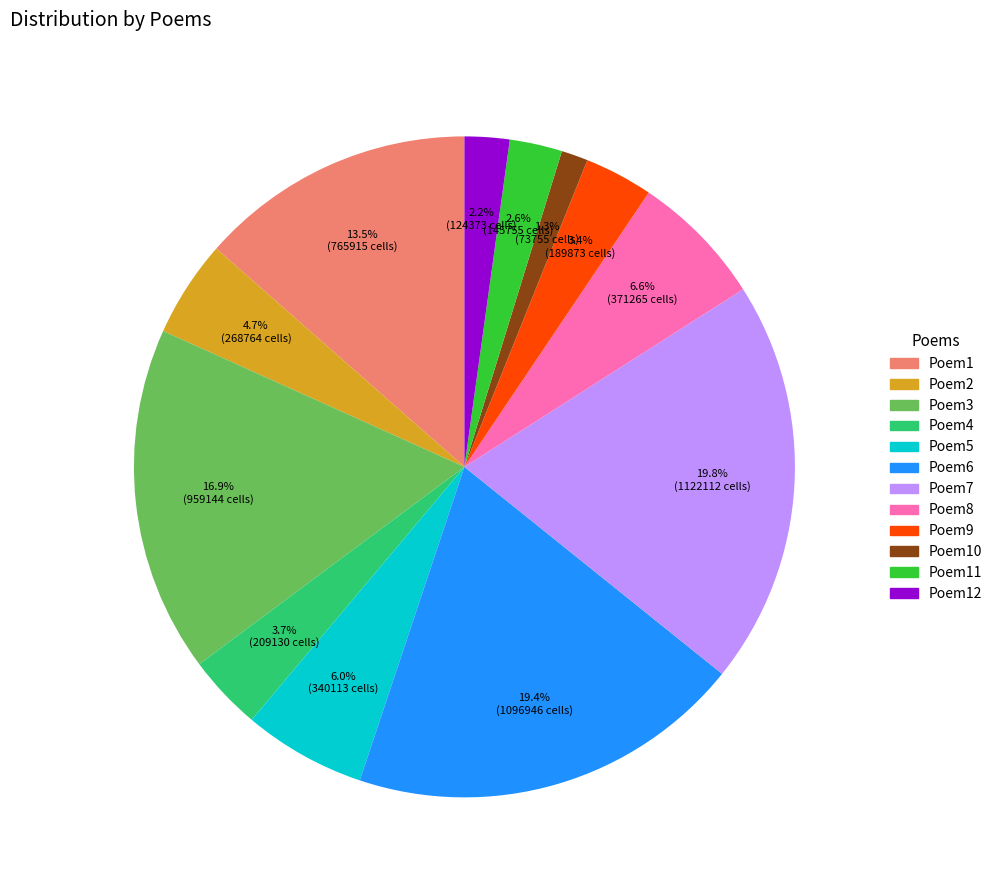

Is there a majority slice in this chart?

No